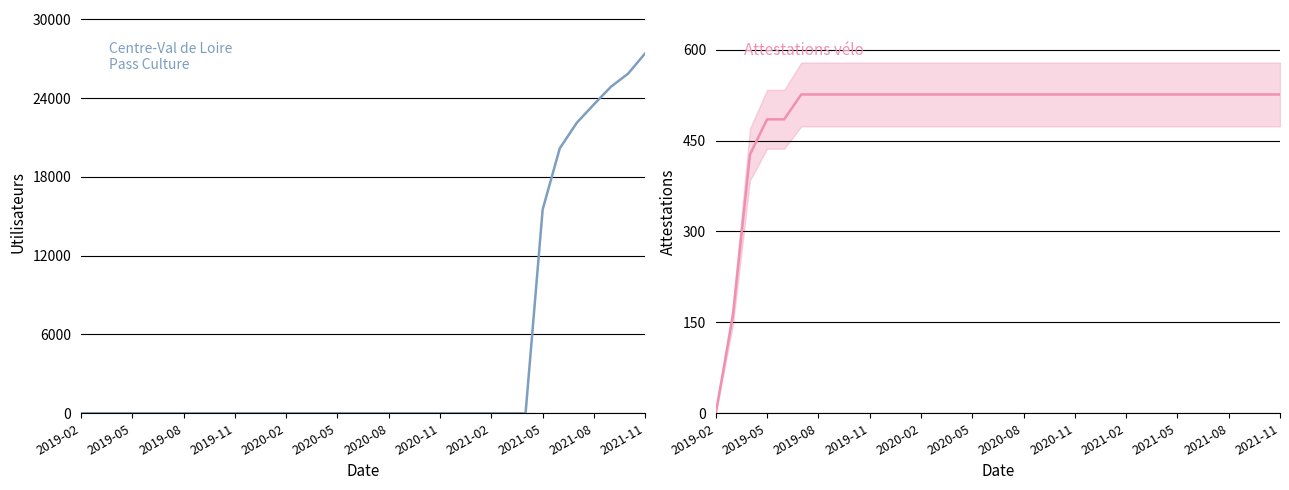

Is this an area chart (filled region under the line)?

No